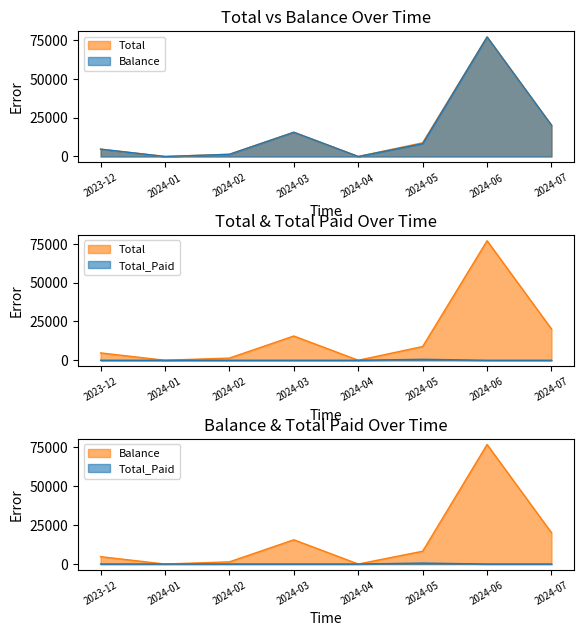

In Total_Paid, how many points are higher than both neighbors (excluding endpoints)?

1